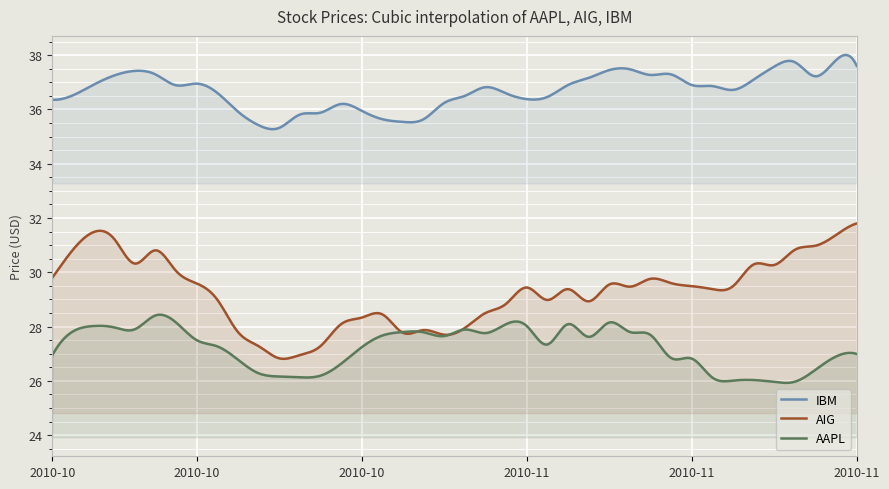

In AAPL, how many points are higher than both neighbors (excluding endpoints)?

11